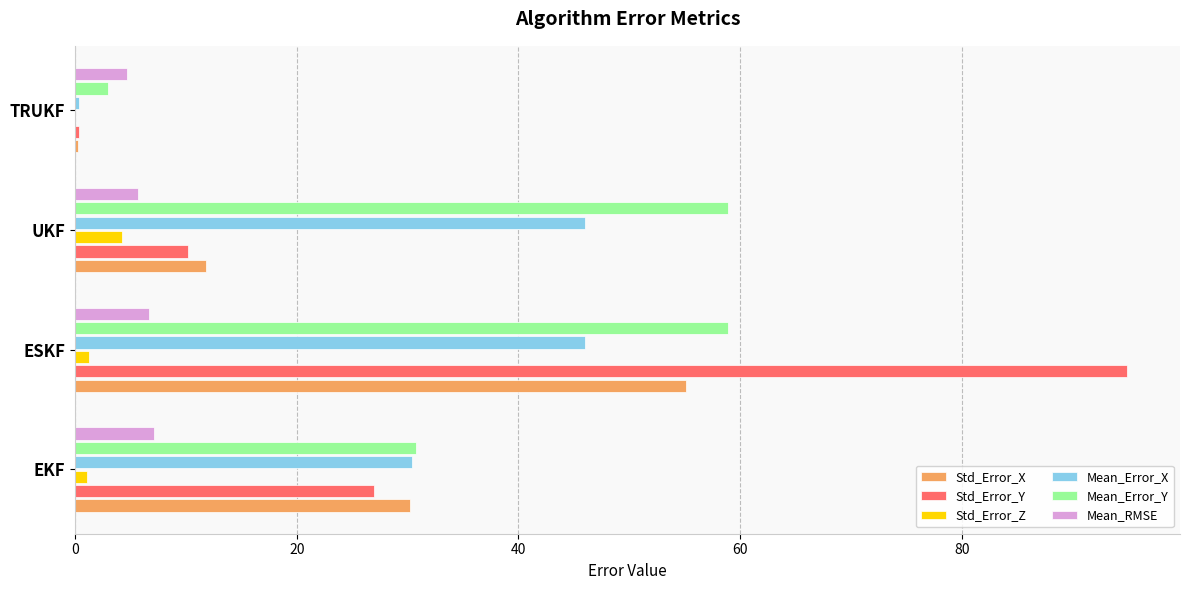

At which category is the sum across all series the highest?

ESKF